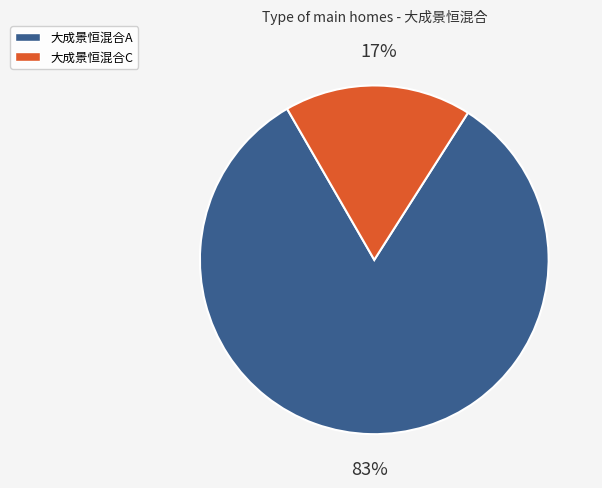

The 大成景恒混合A slice represents 91% of the pie. True or false?

False